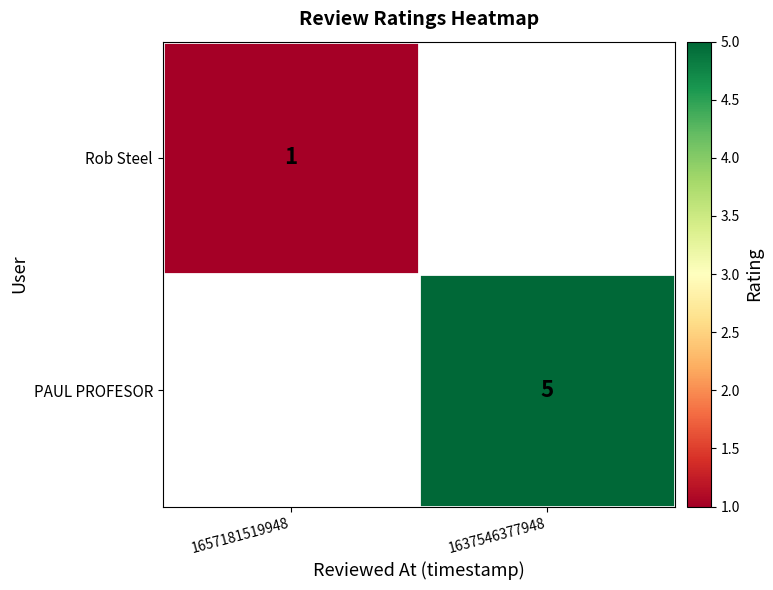

Which has a higher value, 1657181519948 or 1637546377948?

1637546377948